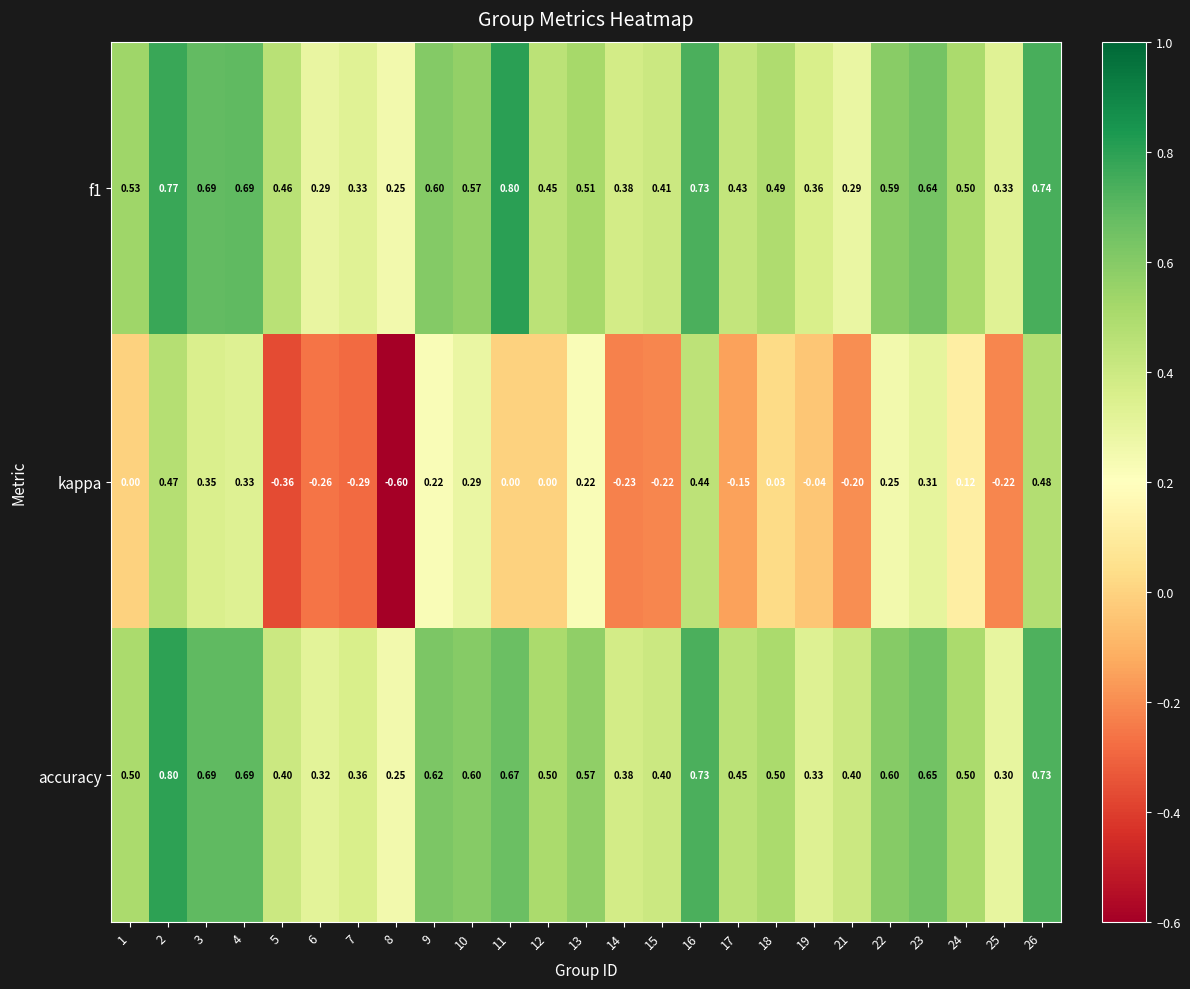

Is the value of f1 at 3 greater than the value of kappa at 4?

Yes